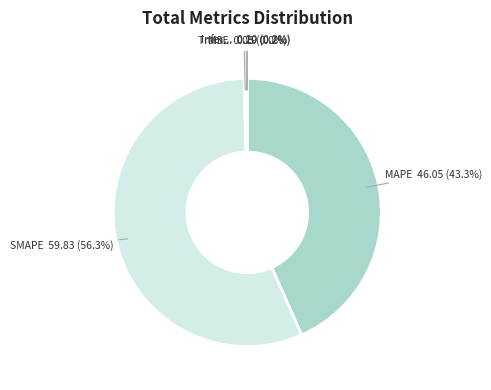

Does any single category account for the majority?

Yes